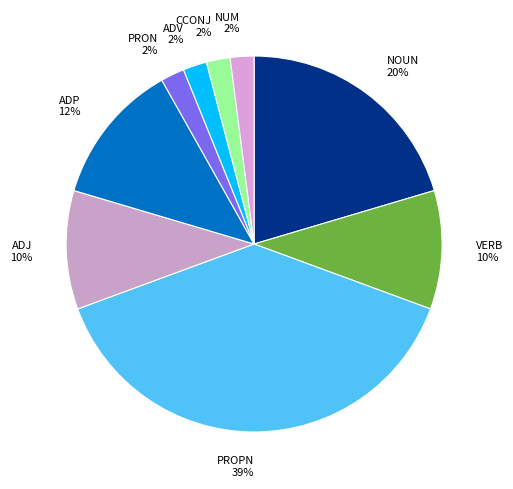

To the nearest percent, what is the difference between the largest and smallest slice percentages?

37%